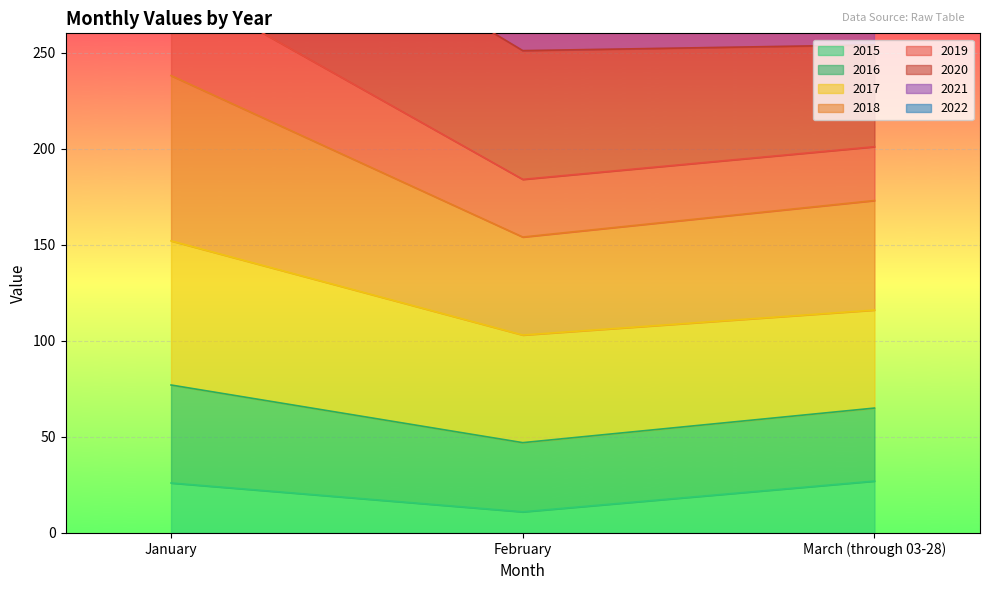

The 2015 series shows 26 at January. True or false?

True